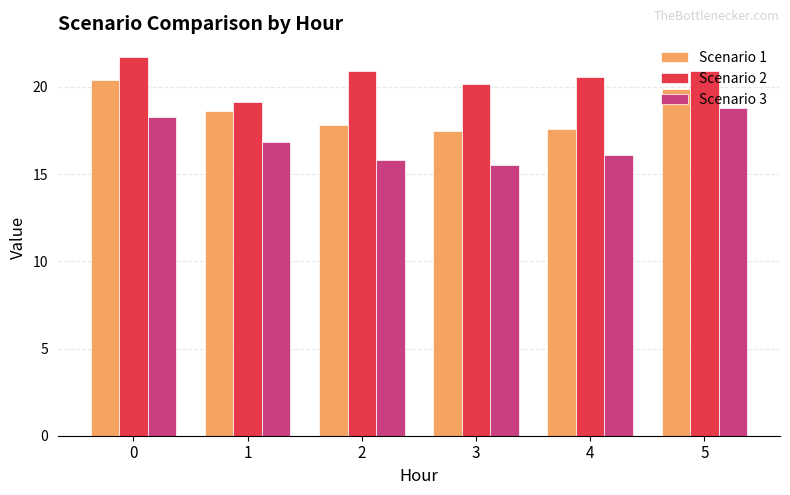

Which series has the largest total across all categories?

Scenario 2